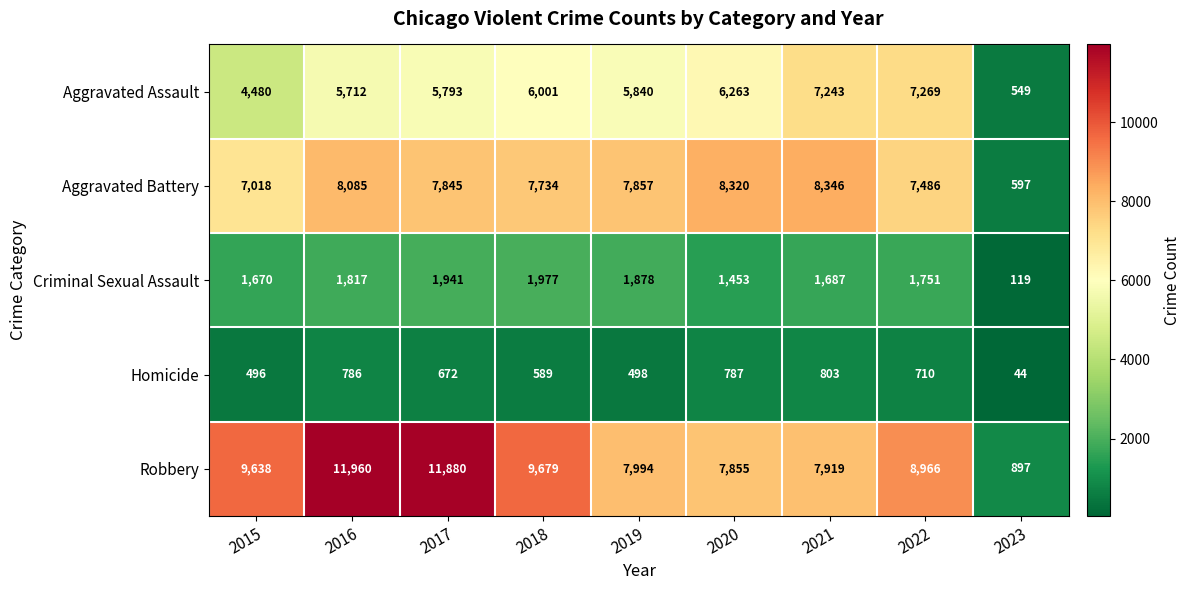

Is it true that Aggravated Assault equals 9806 at 2021?

False